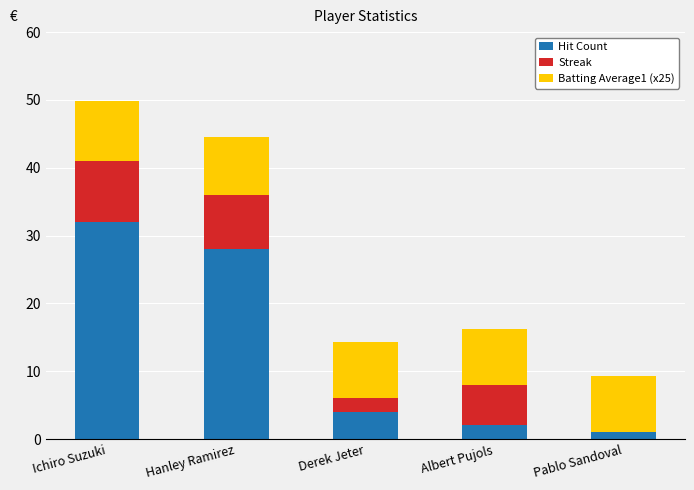

What is the approximate value of Hit Count at Hanley Ramirez?

28.0